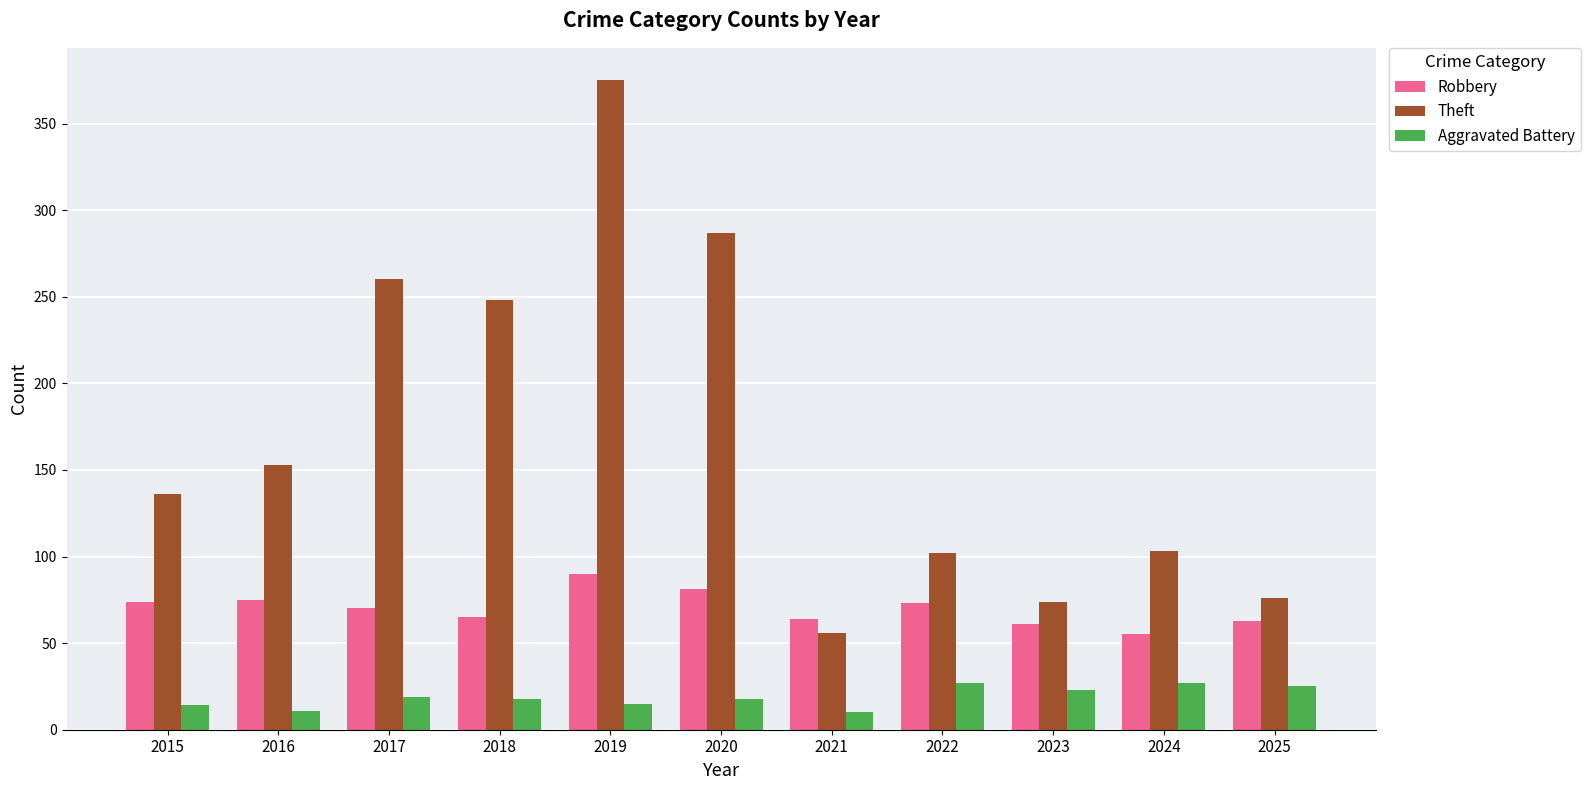

How many data points does each series have?

11